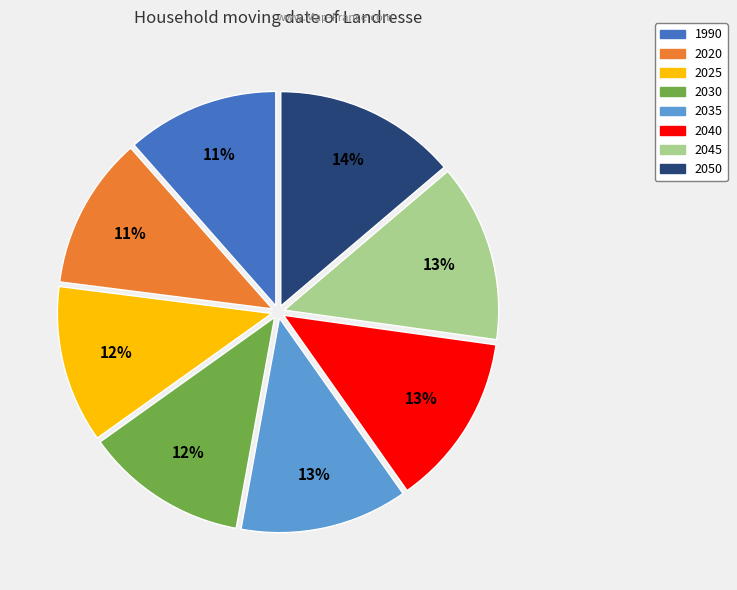

How many segments does this pie chart have?

8